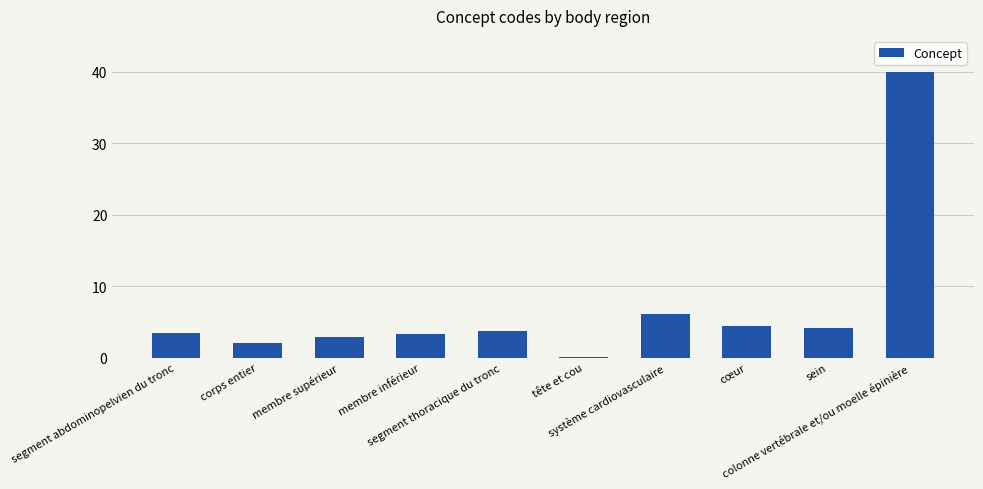

What is the greatest value displayed?

40.0